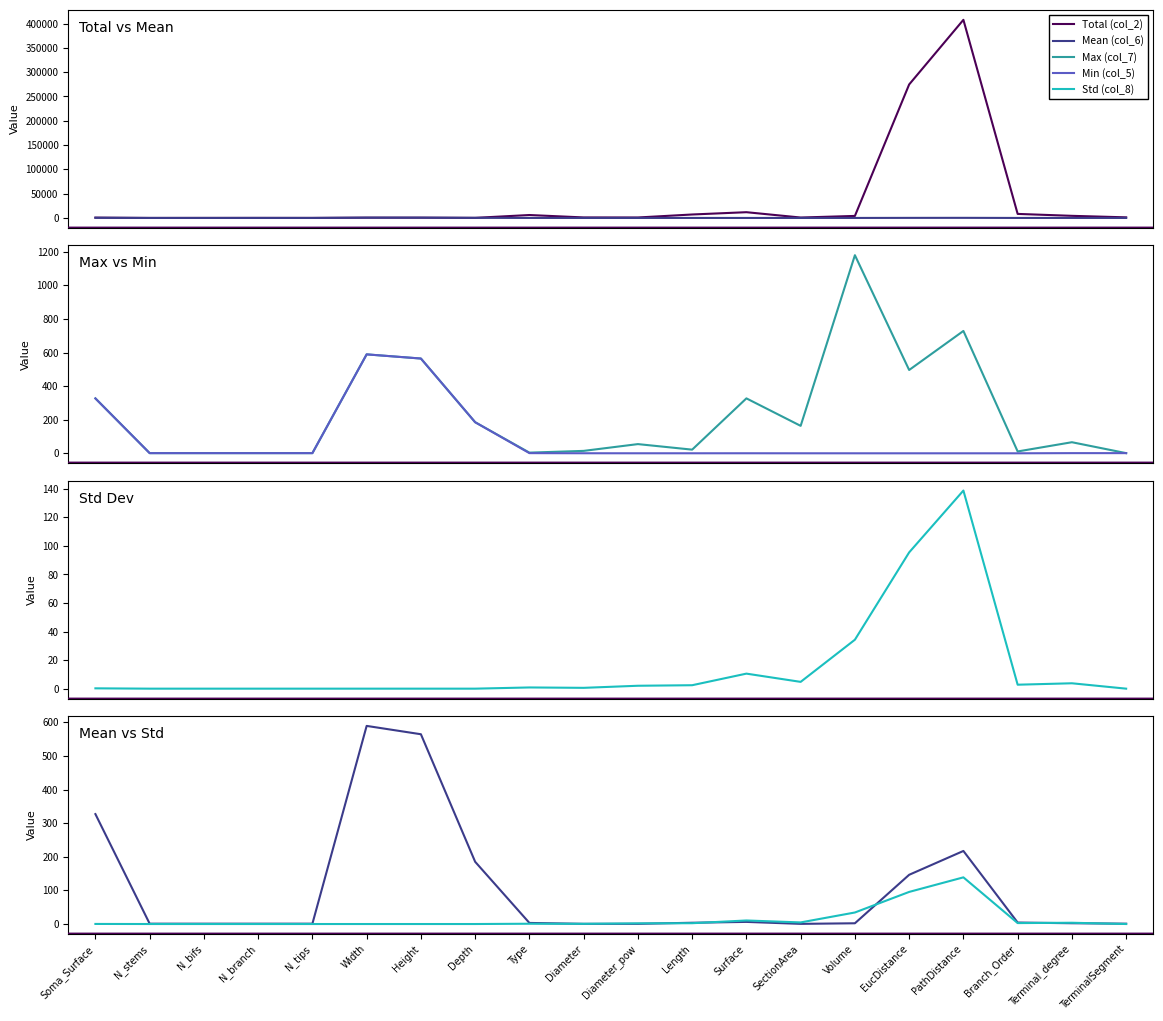

How many values in the Min (col_5) series are below 1?

9